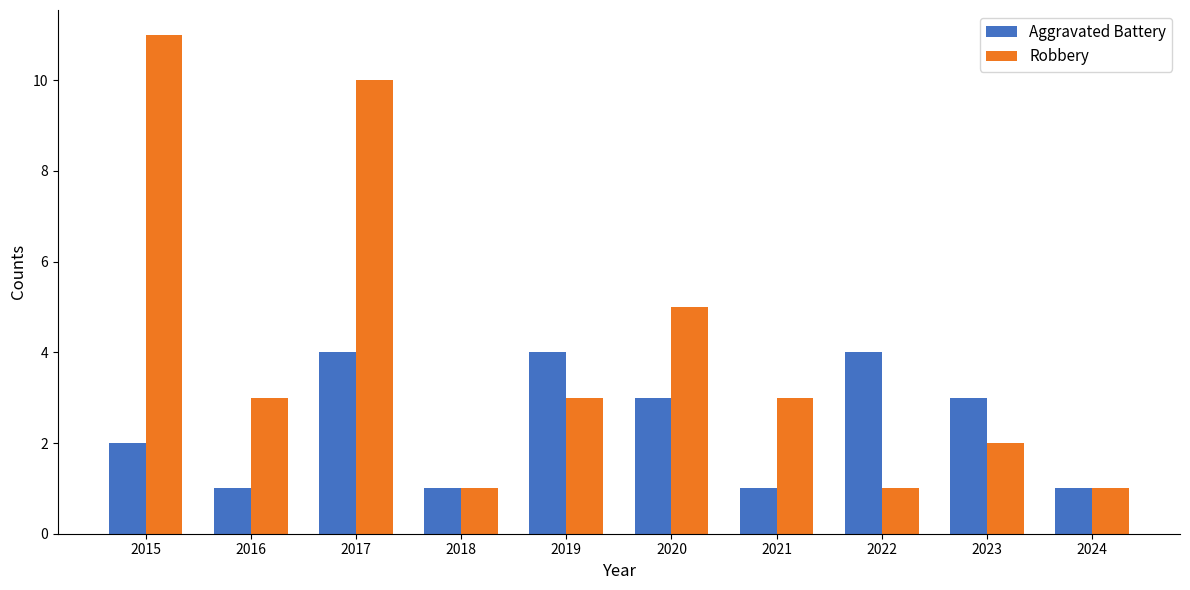

Rank the series by their average value, from highest to lowest.

Robbery, Aggravated Battery